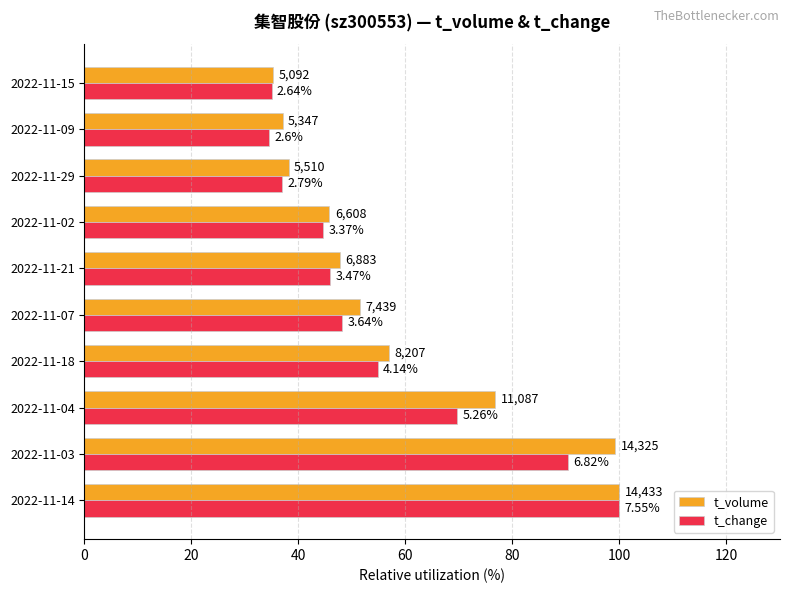

What is the value of the t_volume bar at the 7th from the left?

45.8